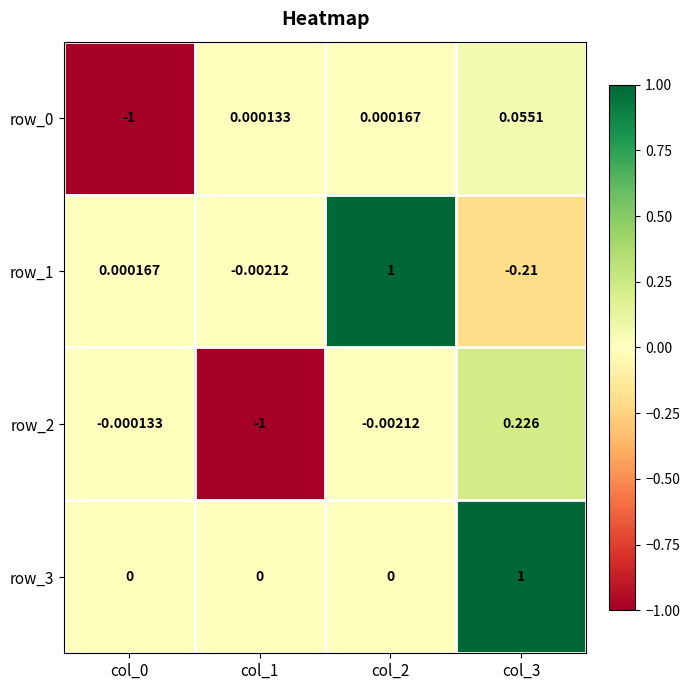

How many values in the row_1 series are below 0?

2